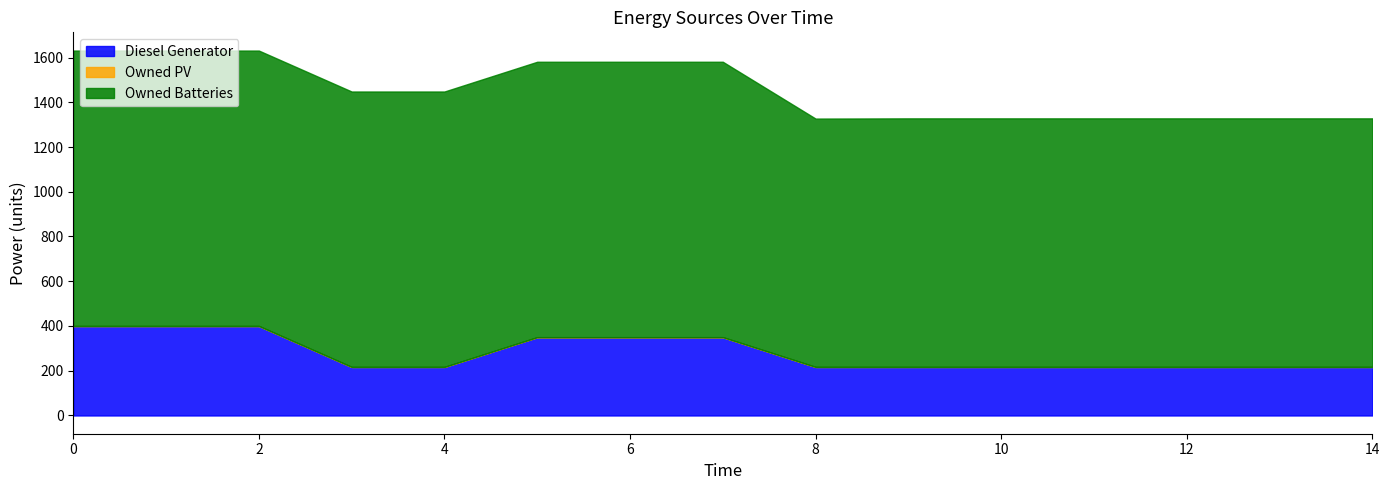

Which series has the largest total across all categories?

Owned Batteries